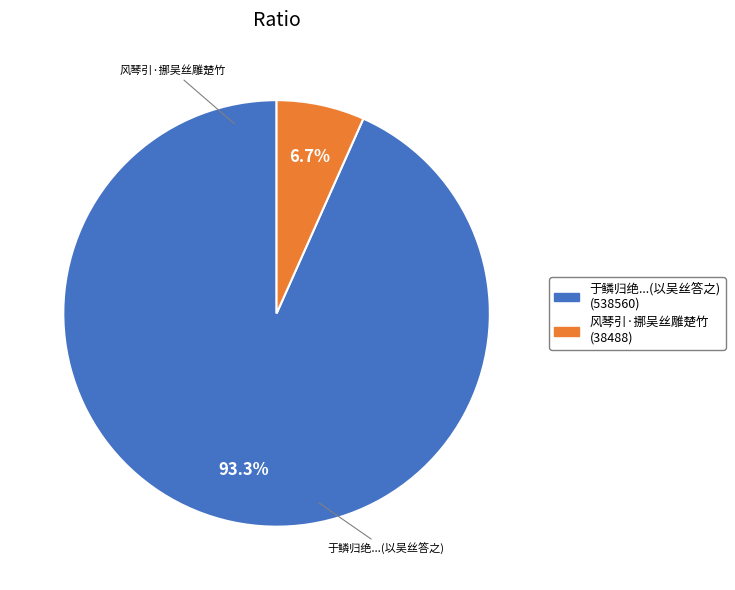

Does any single category account for the majority?

Yes